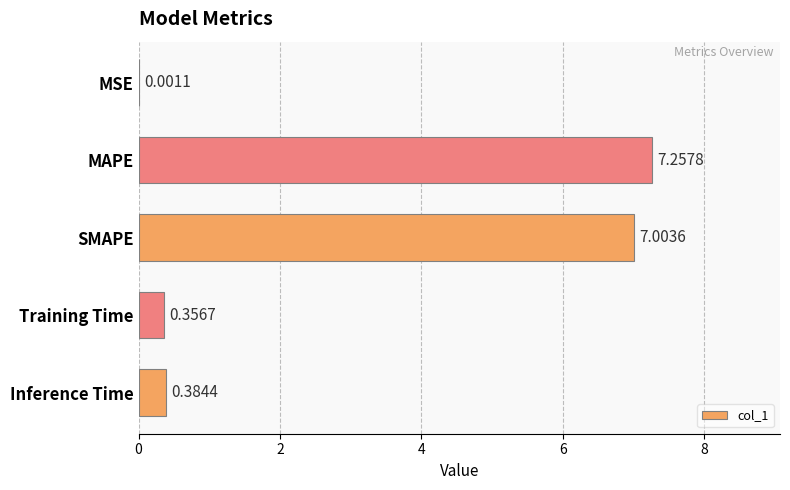

What is the change in value from MSE to Training Time?

+0.4